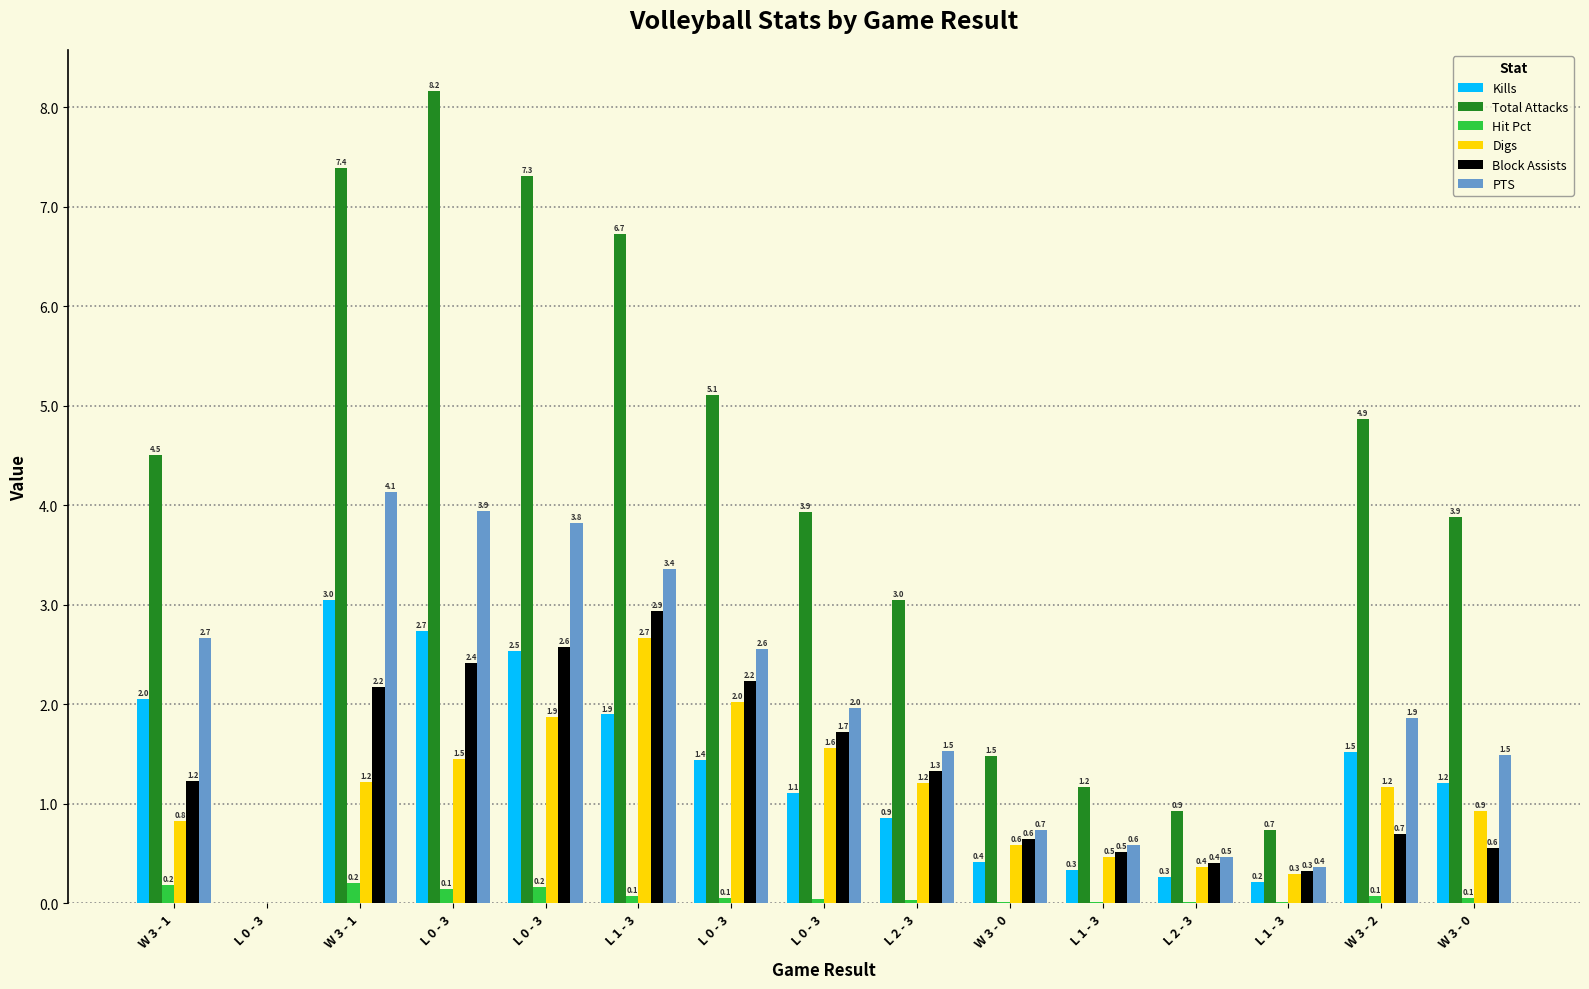

How many series are shown in this chart?

6